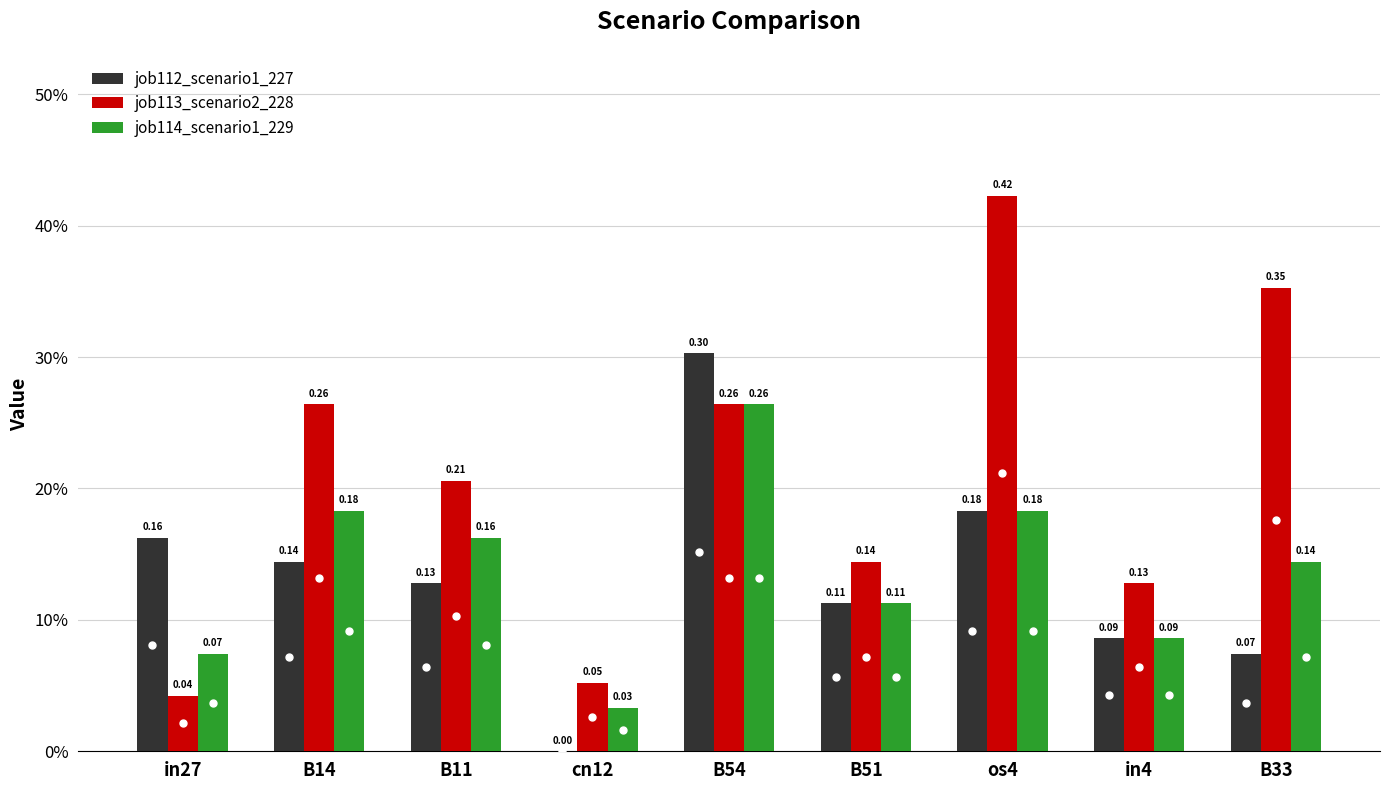

At which label does job113_scenario2_228 reach its peak?

os4